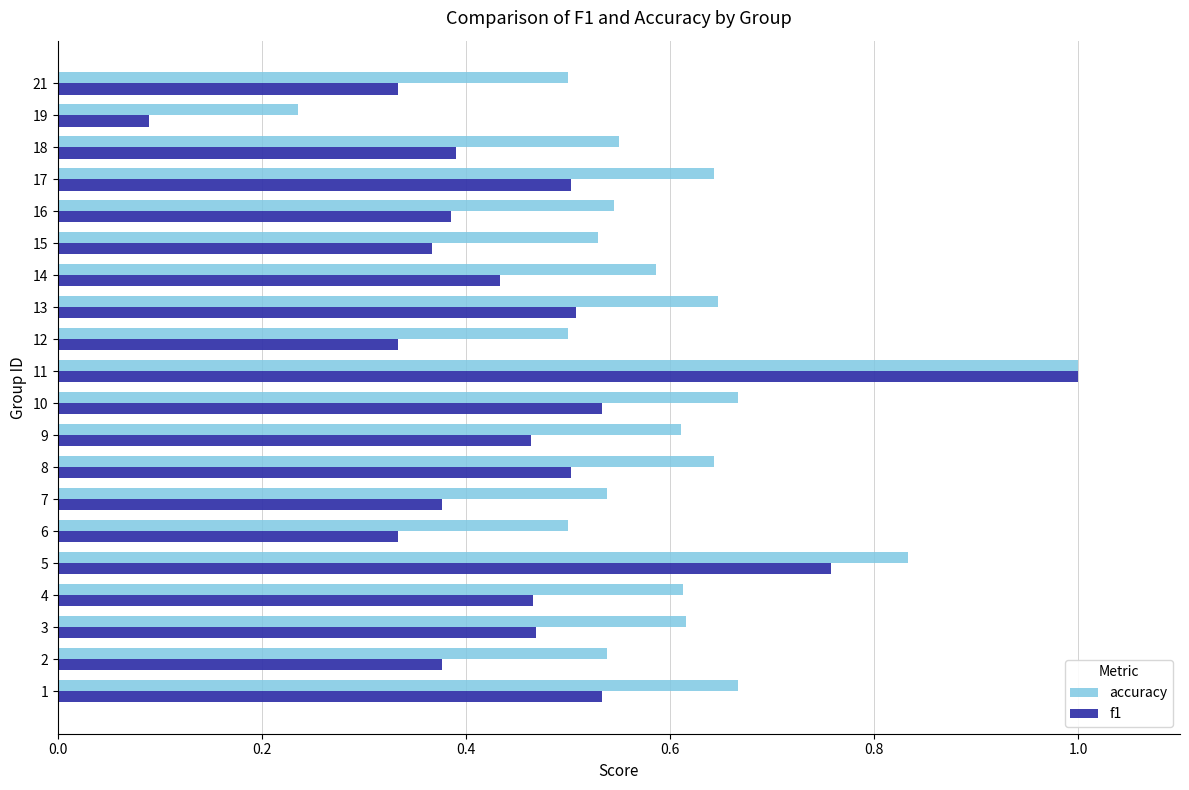

What is the sum of all f1 values?

9.2